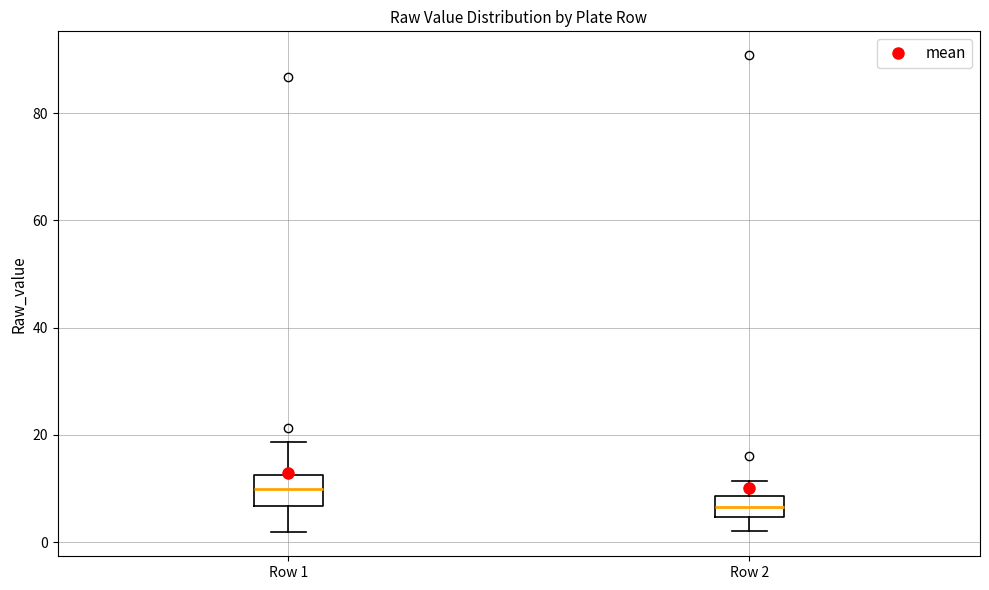

Which box's median line is the lowest?

Row 2